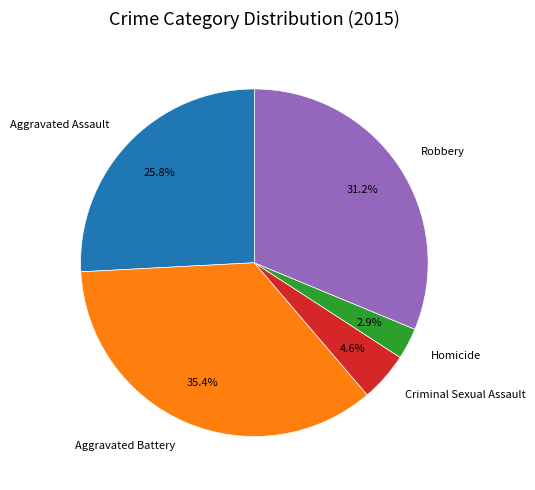

Between Aggravated Battery and Robbery, which is larger?

Aggravated Battery